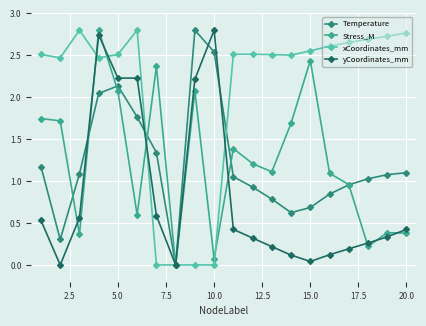

At how many categories does at least one series exceed 2?

19